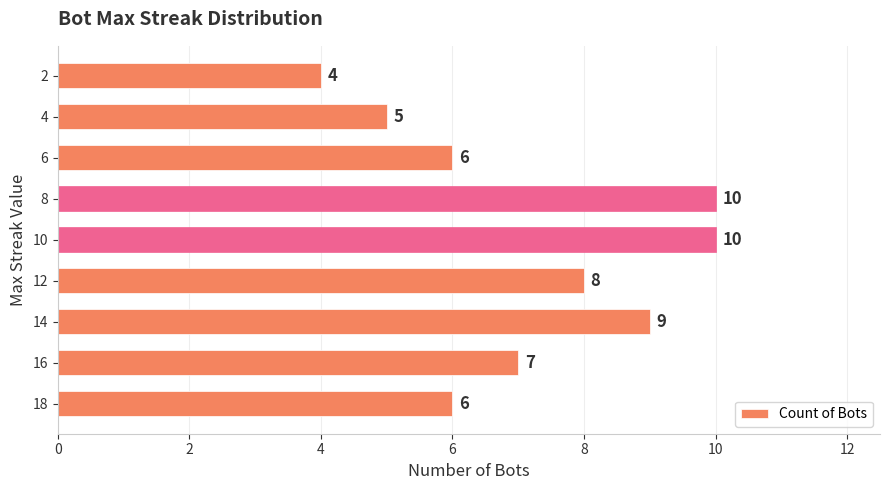

What is the smallest value displayed?

4